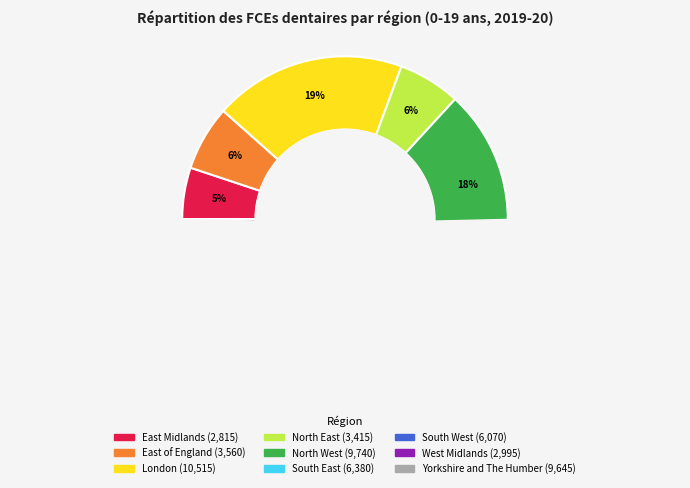

To the nearest percent, what is the combined percentage of North East and South West?

17%